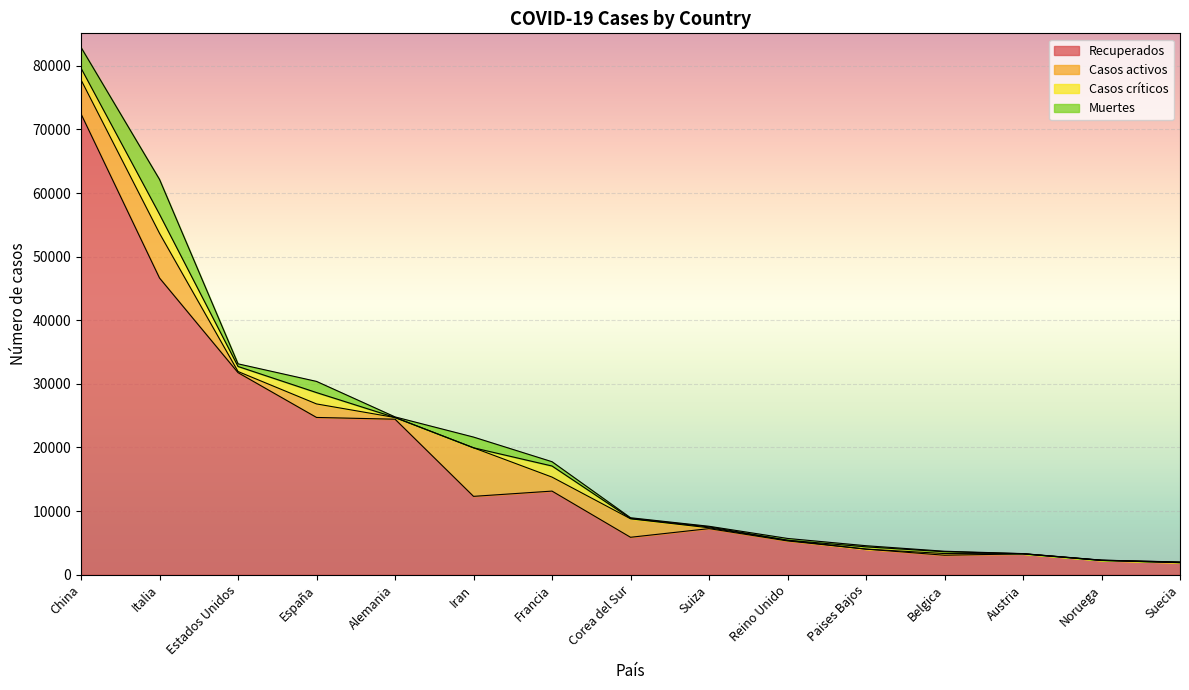

At which label does Casos totales reach its peak?

China